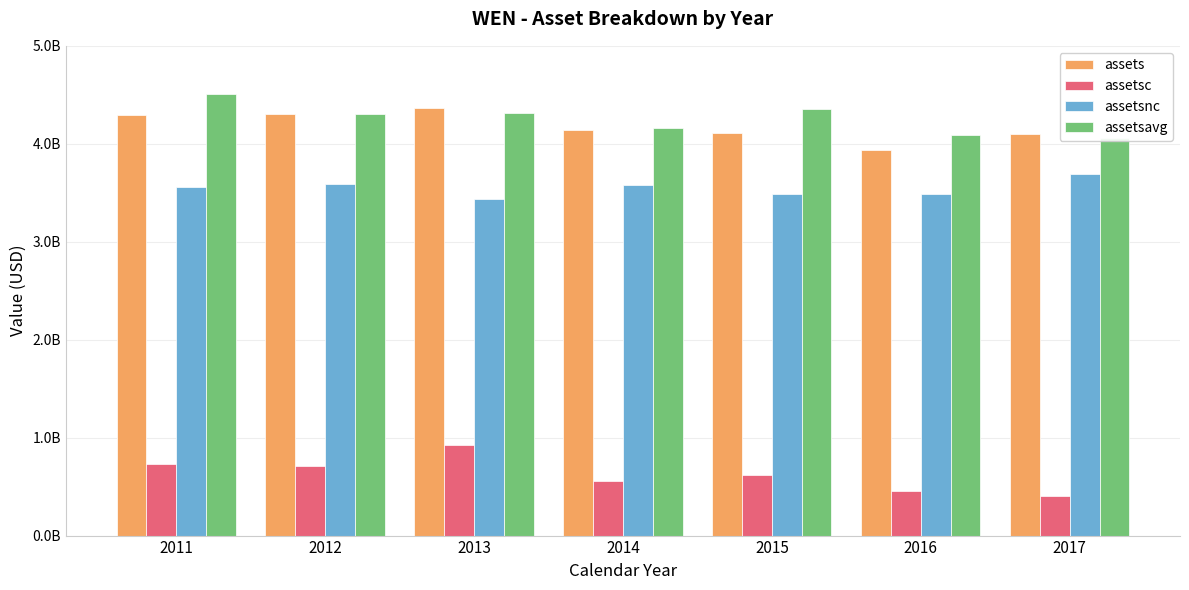

True or false: assetsavg has a value of 4062049750 at 2017.

True